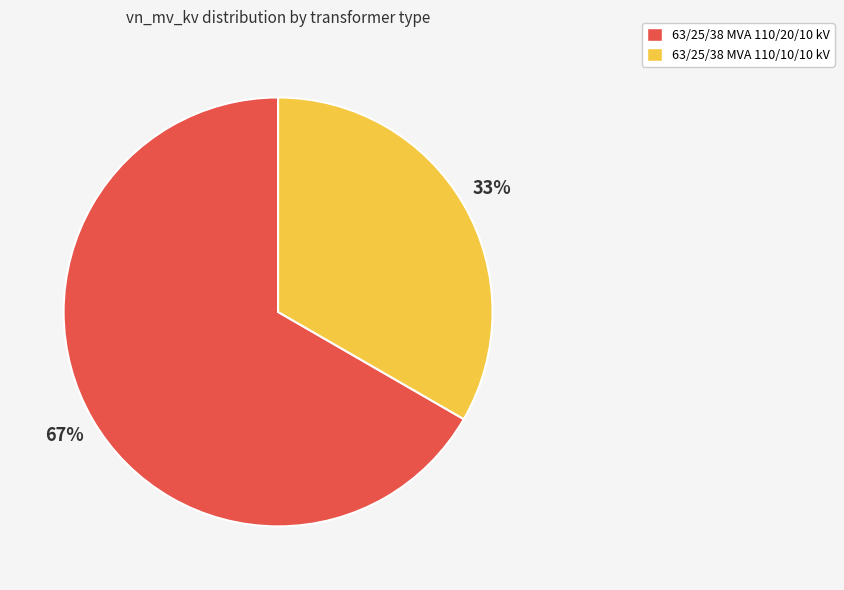

Does 63/25/38 MVA 110/20/10 kV represent more than half of the total?

Yes